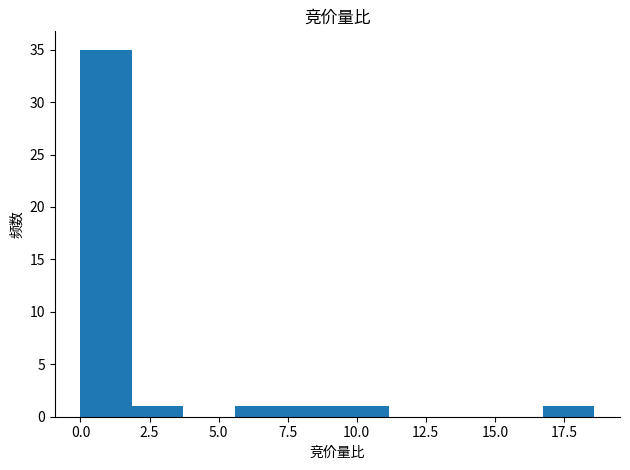

Around what value on the x-axis is the tallest bar? Give the approximate position of its centre, as read against the axis.

1.0